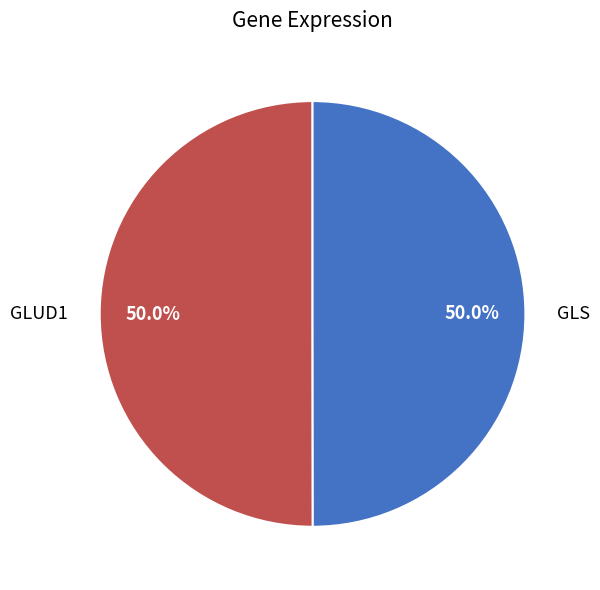

What percentage is NOT represented by GLS?

50.0%